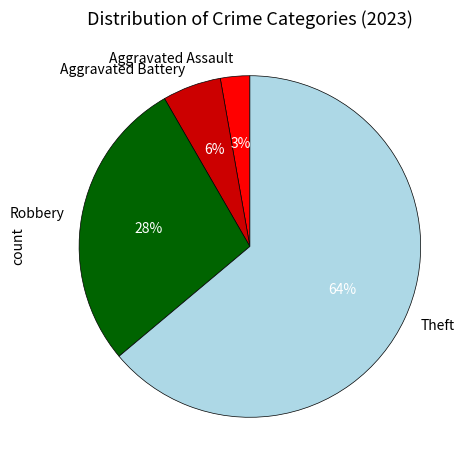

Combined, do Theft and Aggravated Battery account for over 50%?

Yes